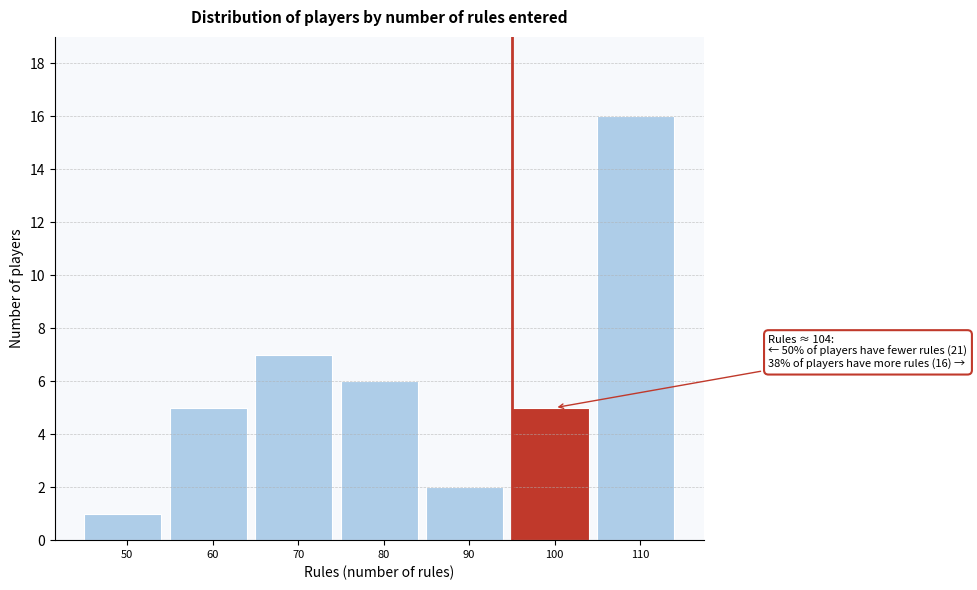

Reading left to right, transcribe all the data shown in this chart.

1	5	7	6	2	5	16